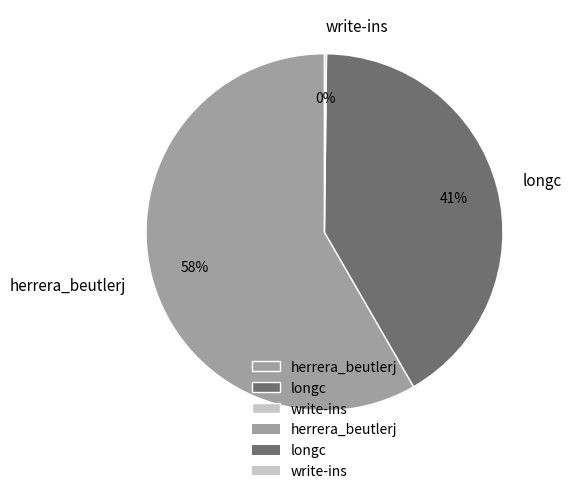

To the nearest percent, what is the combined percentage of herrera_beutlerj and longc?

100%